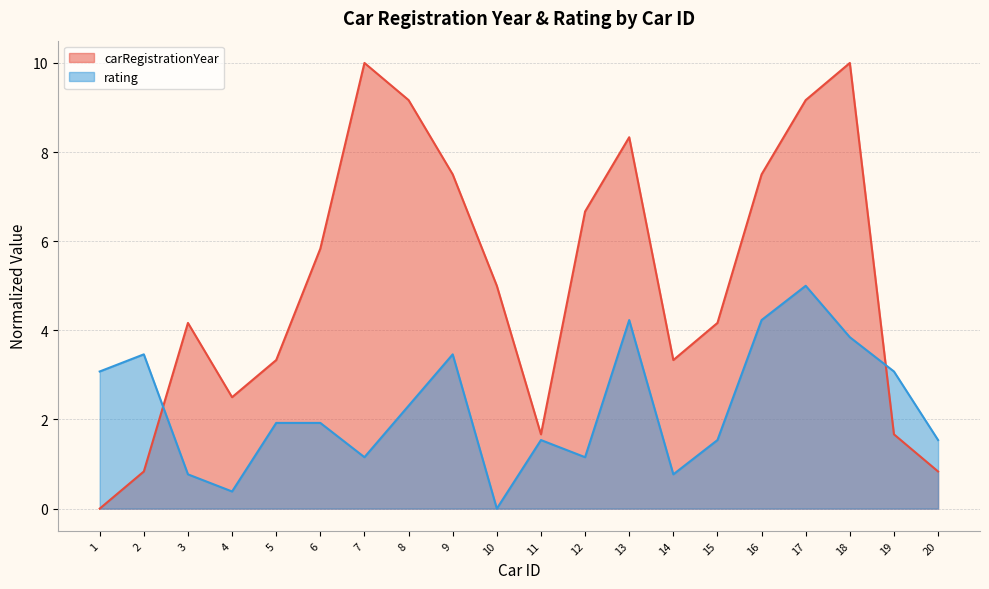

Which series ends up on top after the final intersection of carRegistrationYear and rating?

rating